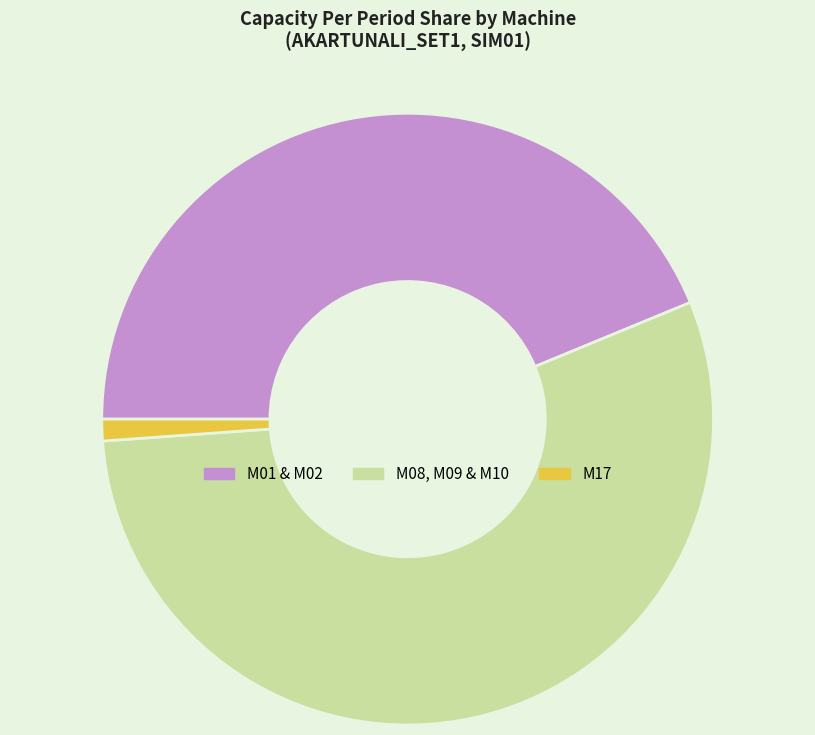

Do M08, M09 & M10 and M01 & M02 together represent more than half of the pie?

Yes